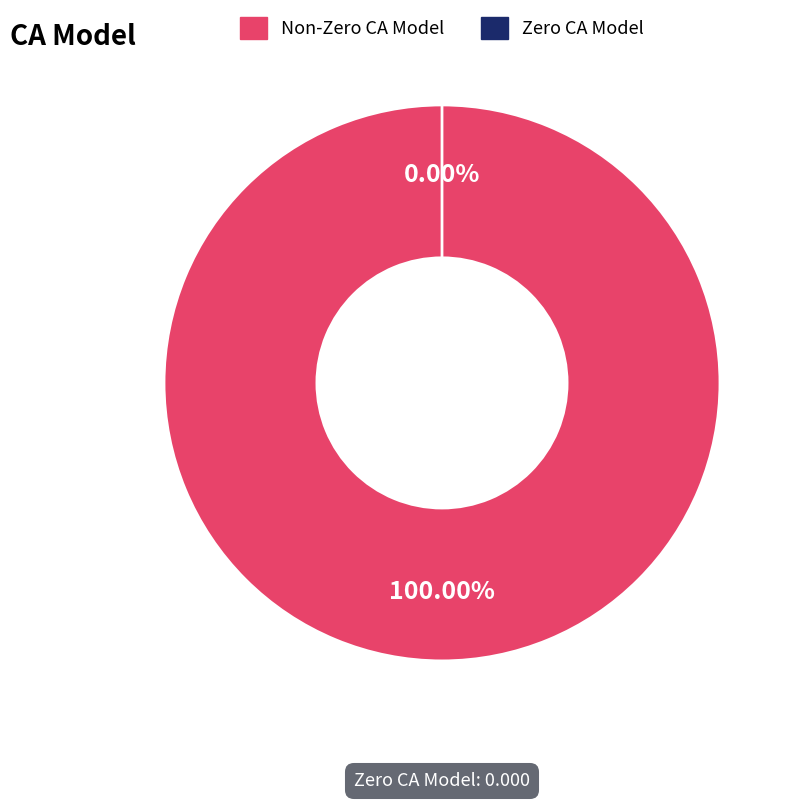

The 0 slice represents 18% of the pie. True or false?

False